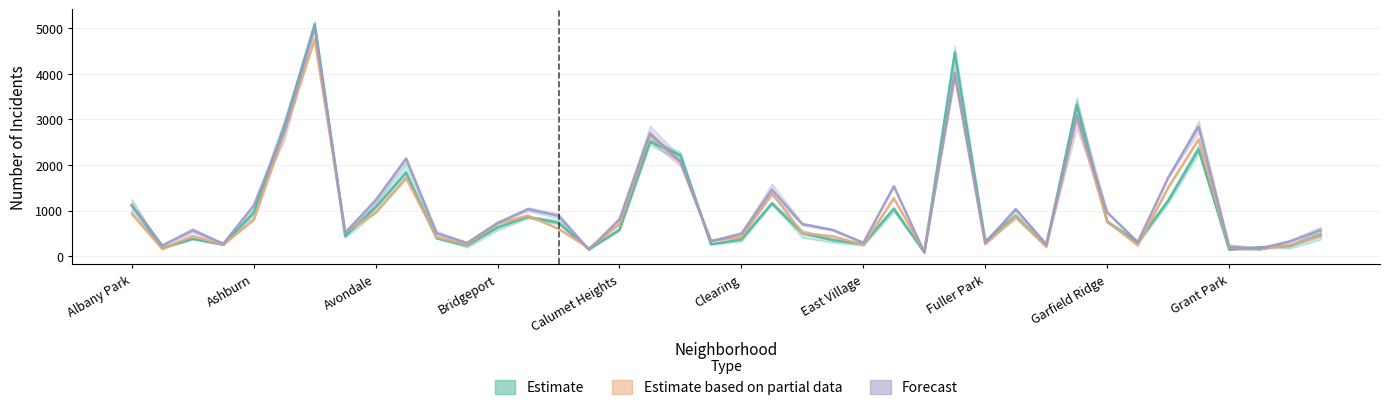

How many data points does each series have?

40